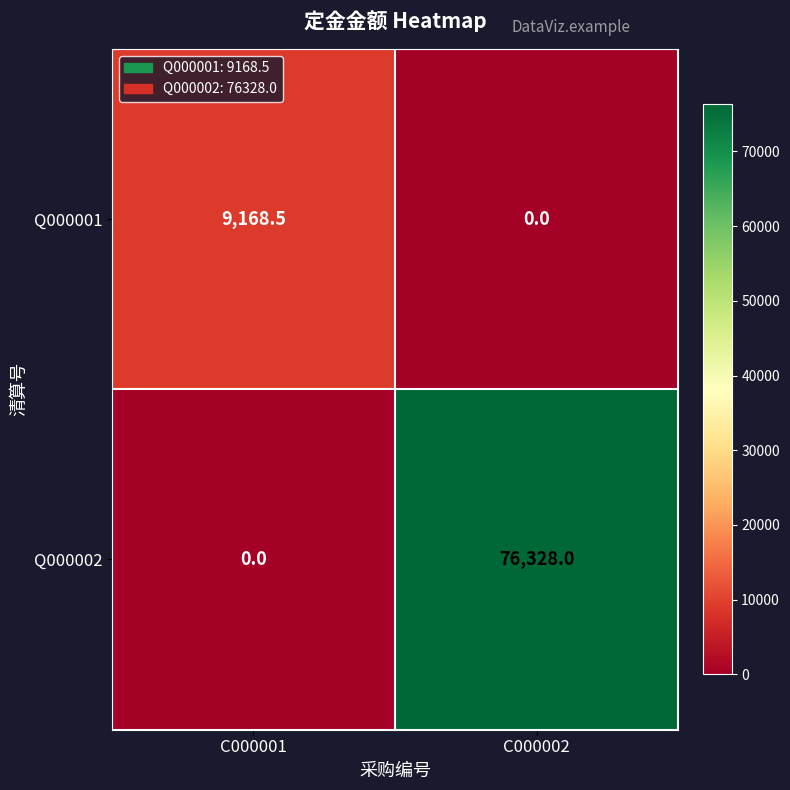

Count the number of data series in this chart.

2